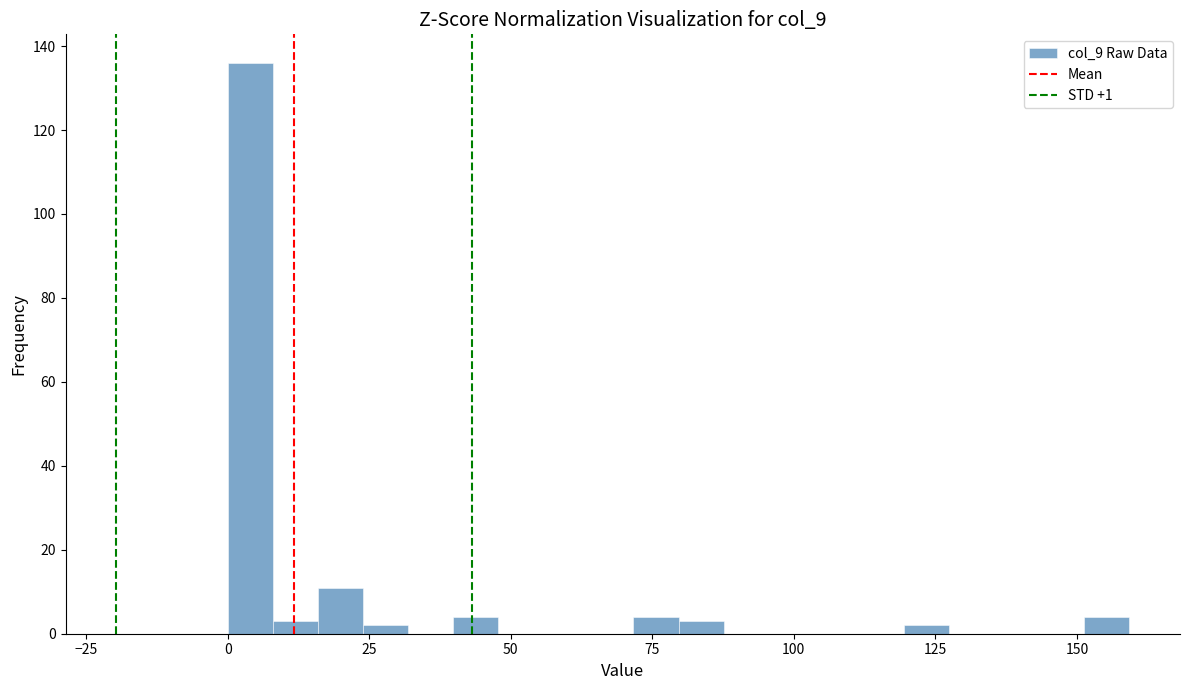

Around what value on the x-axis is the tallest bar? Give the approximate position of its centre, as read against the axis.

5